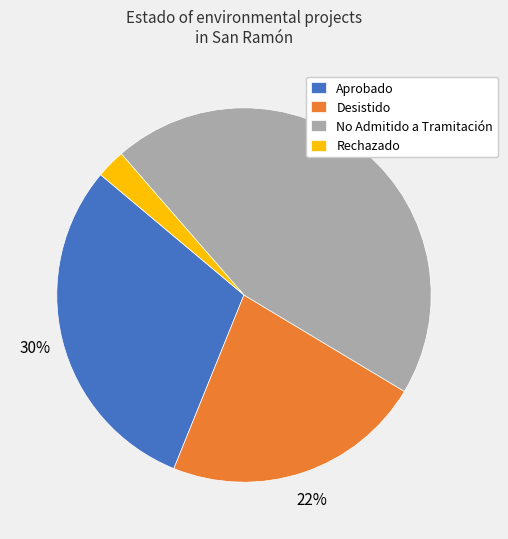

How many slices are in this pie chart?

4